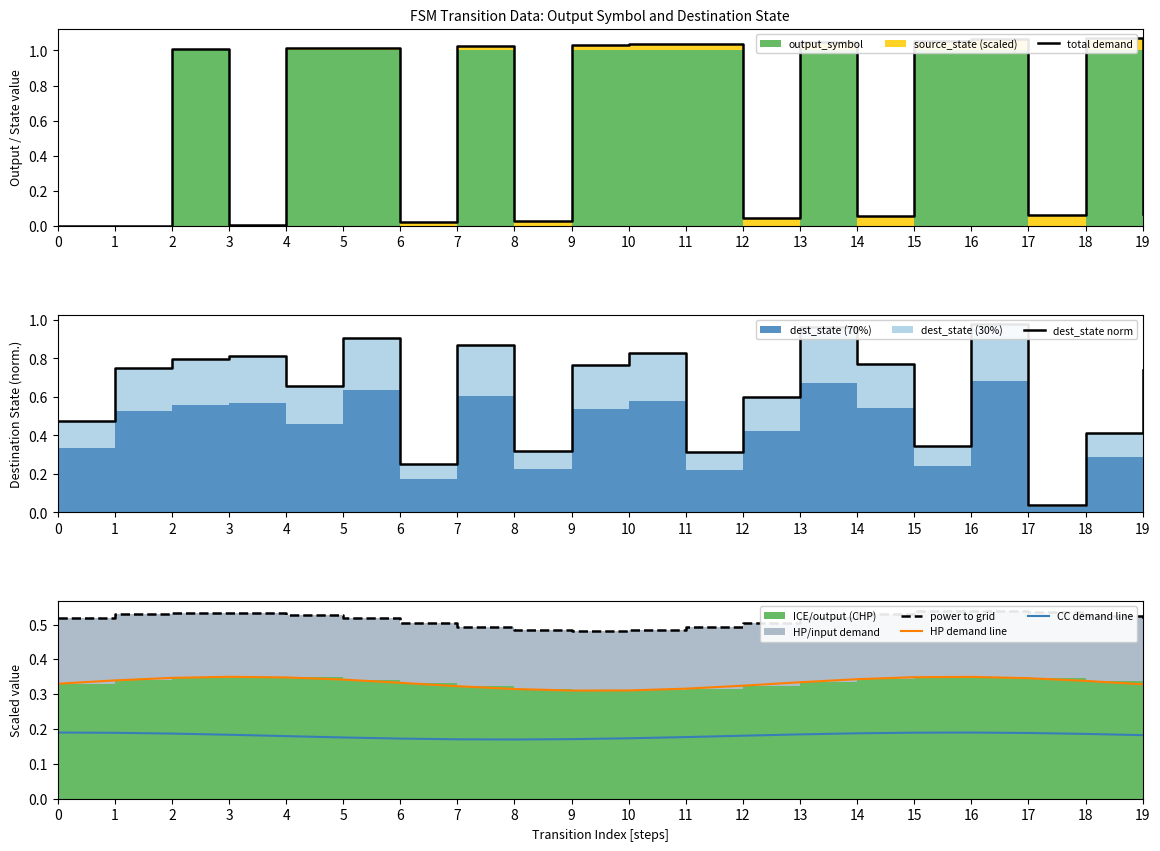

The value of dest_state norm at 11 is 0.3. True or false?

True